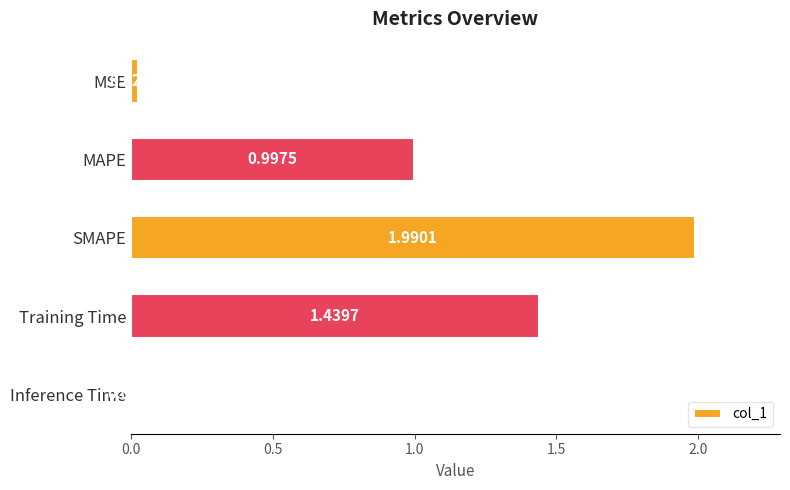

List the labels in order of value, smallest first.

Inference Time, MSE, MAPE, Training Time, SMAPE